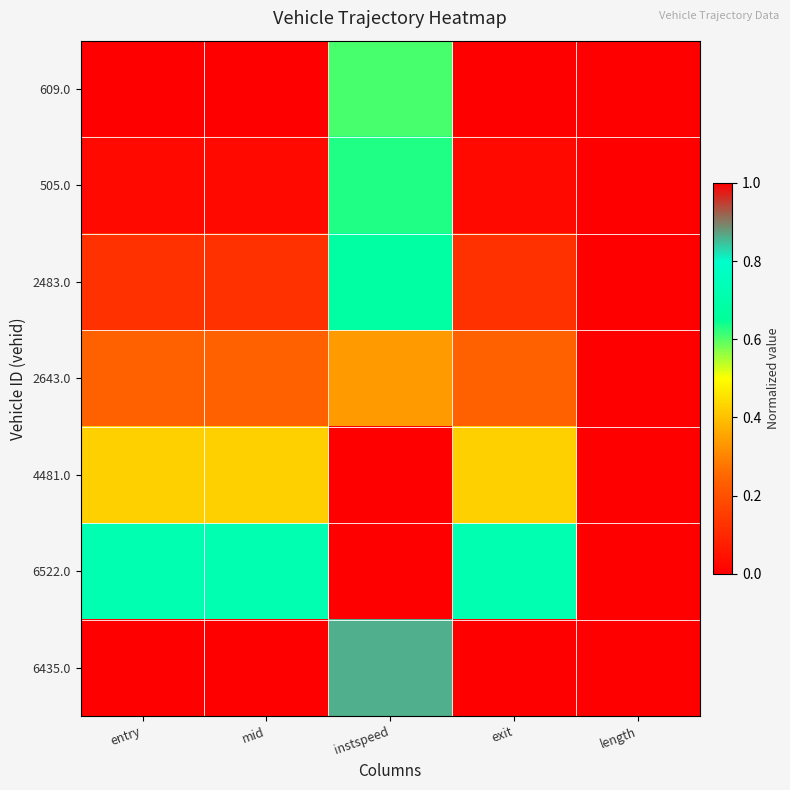

Reading left to right, transcribe all the data shown in this chart.

609.0: entry=0.0	mid=0.0	instspeed=0.6	exit=0.0	length=0.0
505.0: entry=0.0	mid=0.0	instspeed=0.6	exit=0.0	length=0.0
2483.0: entry=0.1	mid=0.1	instspeed=0.7	exit=0.1	length=0.0
2643.0: entry=0.2	mid=0.2	instspeed=0.3	exit=0.2	length=0.0
4481.0: entry=0.4	mid=0.4	instspeed=0.0	exit=0.4	length=0.0
6522.0: entry=0.7	mid=0.7	instspeed=1.0	exit=0.7	length=0.0
6435.0: entry=1.0	mid=1.0	instspeed=0.9	exit=1.0	length=0.0